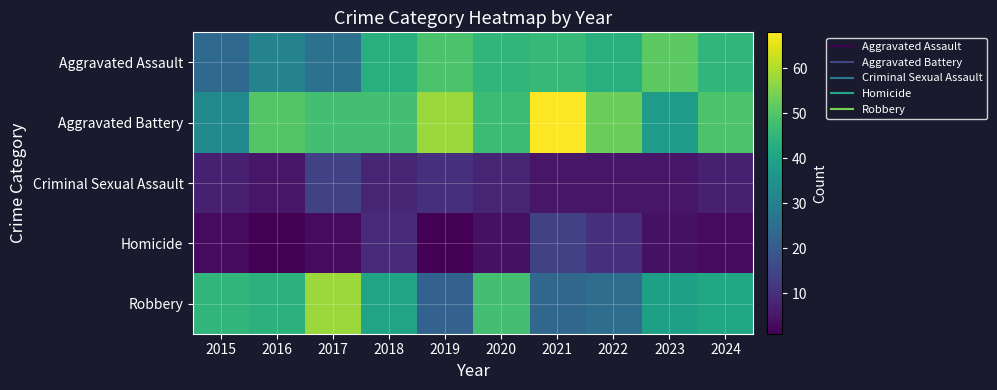

What is the difference between the highest and lowest values at 2019?

57